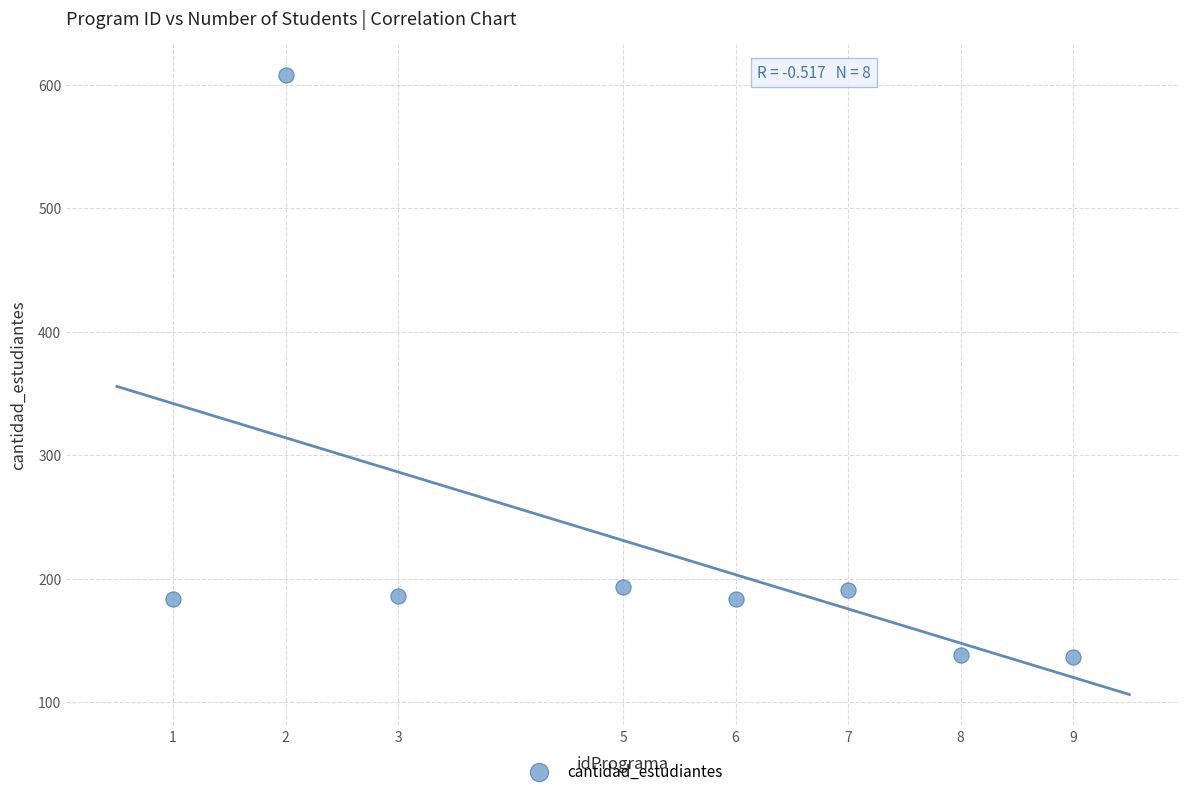

What is the average Y value?

228